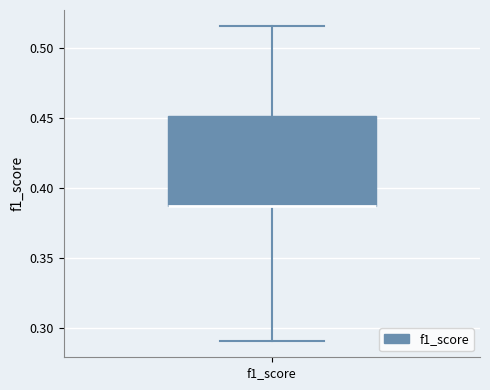

Transcribe this box plot: give where the median line is, the range the box spans, and where the two whiskers end, as read against the y-axis. The values are not printed on the chart, so give them approximately, as read against the axis.

median 0.385 (drawn on the box's lower edge), box 0.385 to 0.450, whiskers 0.290 to 0.515